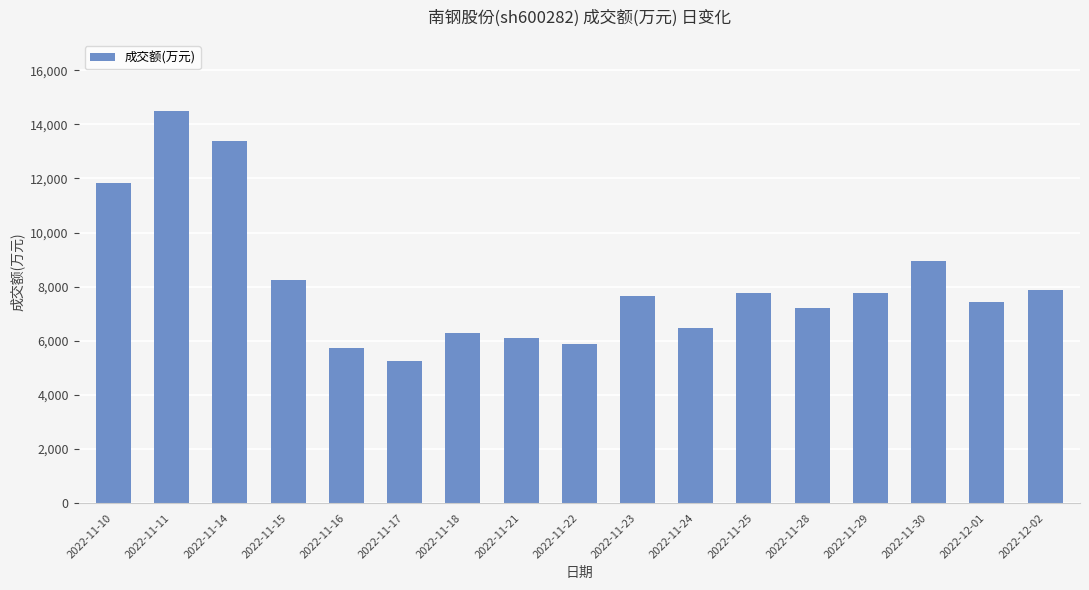

Which category has the highest value across all series?

2022-11-11